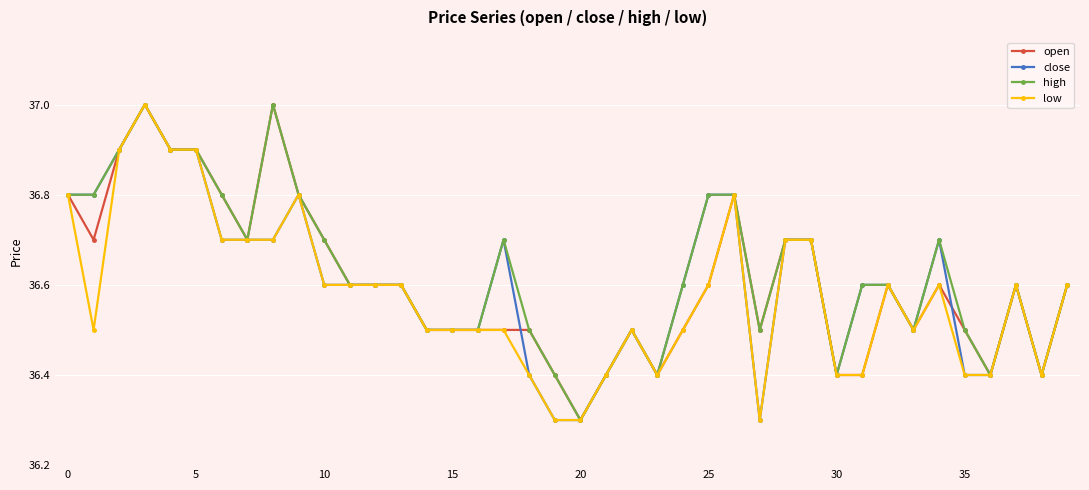

Reading left to right, what are all the values shown in this chart?

open: 36.8	36.7	36.9	37.0	36.9	36.9	36.8	36.7	37.0	36.8	36.7	36.6	36.6	36.6	36.5	36.5	36.5	36.5	36.5	36.4	36.3	36.4	36.5	36.4	36.5	36.6	36.8	36.5	36.7	36.7	36.4	36.4	36.6	36.5	36.6	36.5	36.4	36.6	36.4	36.6
close: 36.8	36.8	36.9	37.0	36.9	36.9	36.7	36.7	36.7	36.8	36.6	36.6	36.6	36.6	36.5	36.5	36.5	36.7	36.4	36.3	36.3	36.4	36.5	36.4	36.6	36.8	36.8	36.3	36.7	36.7	36.4	36.6	36.6	36.5	36.7	36.4	36.4	36.6	36.4	36.6
high: 36.8	36.8	36.9	37.0	36.9	36.9	36.8	36.7	37.0	36.8	36.7	36.6	36.6	36.6	36.5	36.5	36.5	36.7	36.5	36.4	36.3	36.4	36.5	36.4	36.6	36.8	36.8	36.5	36.7	36.7	36.4	36.6	36.6	36.5	36.7	36.5	36.4	36.6	36.4	36.6
low: 36.8	36.5	36.9	37.0	36.9	36.9	36.7	36.7	36.7	36.8	36.6	36.6	36.6	36.6	36.5	36.5	36.5	36.5	36.4	36.3	36.3	36.4	36.5	36.4	36.5	36.6	36.8	36.3	36.7	36.7	36.4	36.4	36.6	36.5	36.6	36.4	36.4	36.6	36.4	36.6